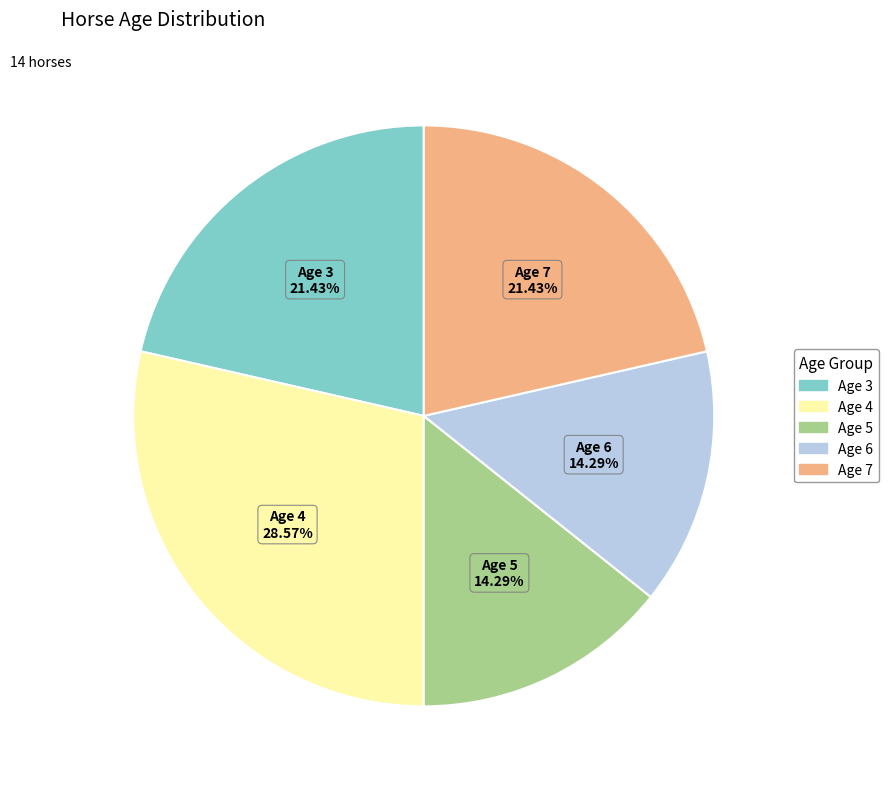

How many segments does this pie chart have?

5